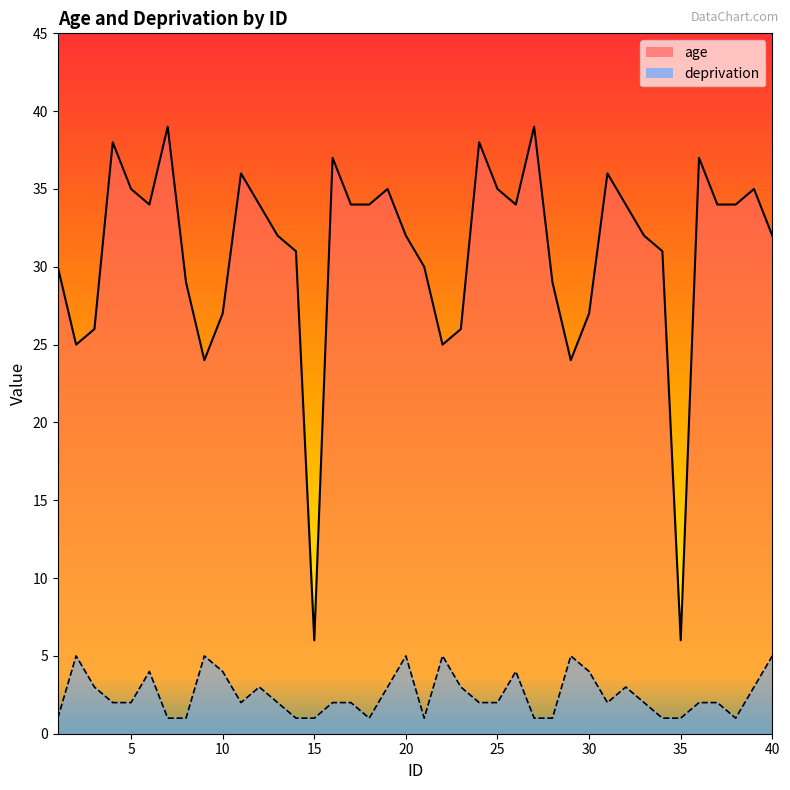

How many distinct data groups are displayed?

2